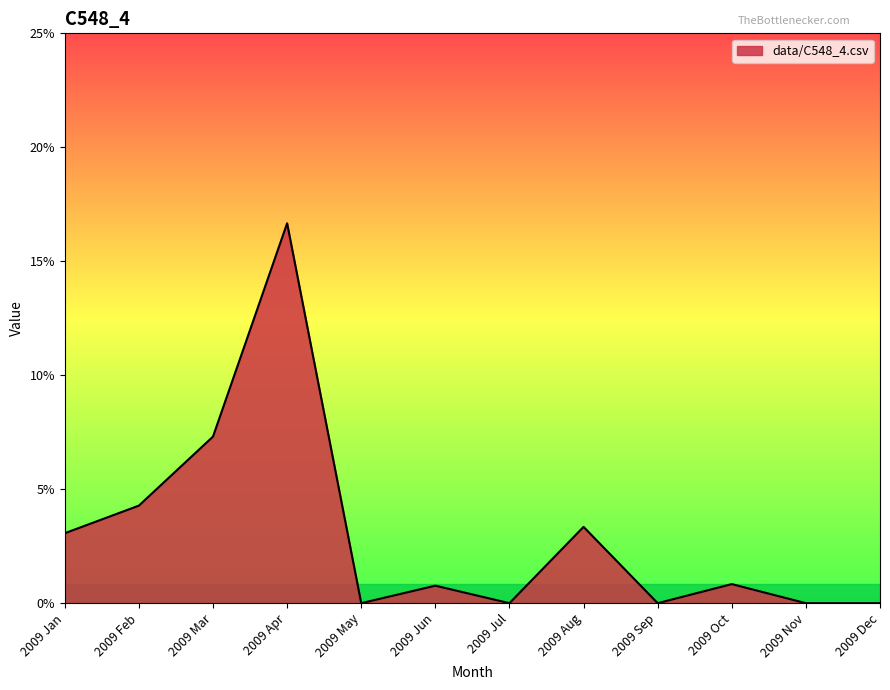

Which has a higher value, 2009 Jul or 2009 Apr?

2009 Apr